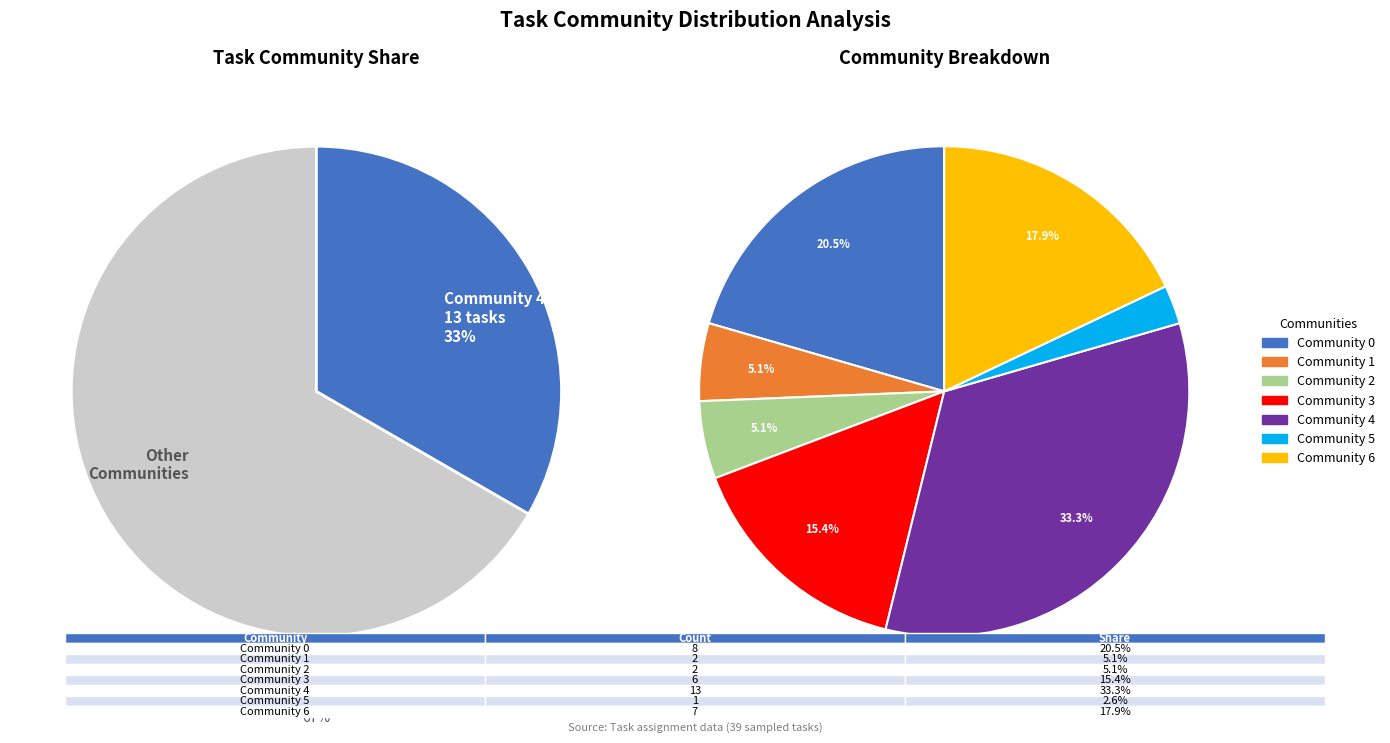

What is the smallest slice in the pie chart?

Community 5